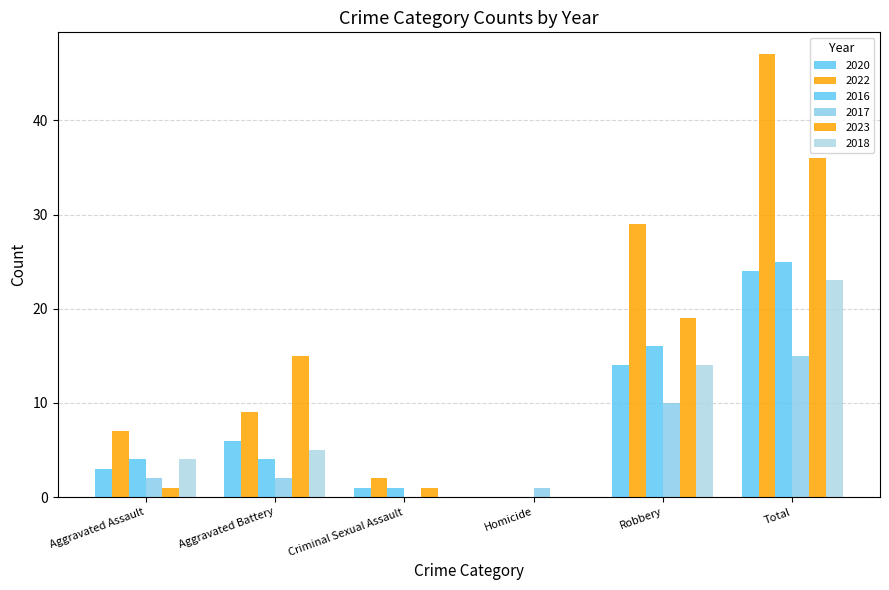

How many positive values does the 2016 series have?

5